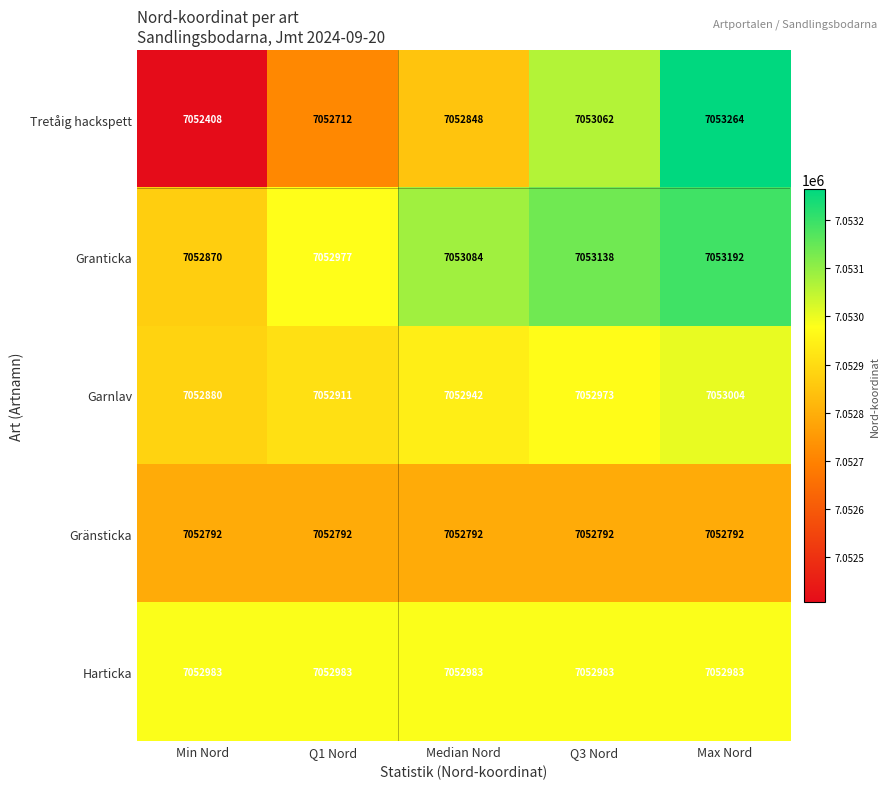

Which category has the lowest value across all series?

Min Nord